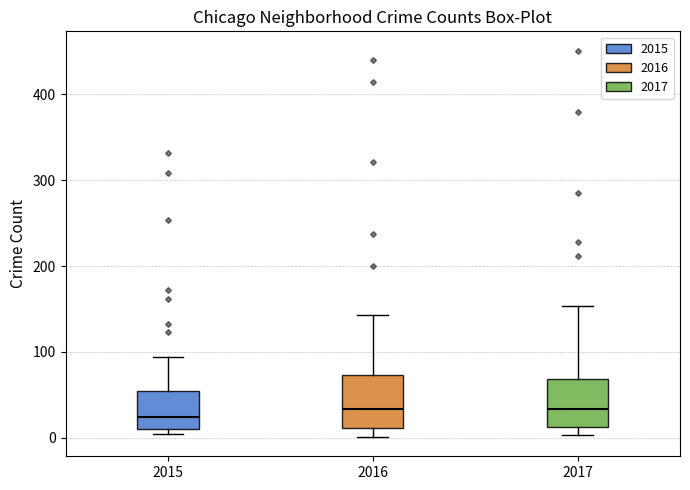

Reading left to right, transcribe this box plot: for each box, give where its median line is, the range the box spans, and where its two whiskers end, as read against the y-axis. The values are not printed on the chart, so give them approximately, as read against the axis.

2015: median 20, box 10 to 60, whiskers 0 to 90
2016: median 30, box 10 to 70, whiskers 0 to 140
2017: median 30, box 10 to 70, whiskers 0 to 150